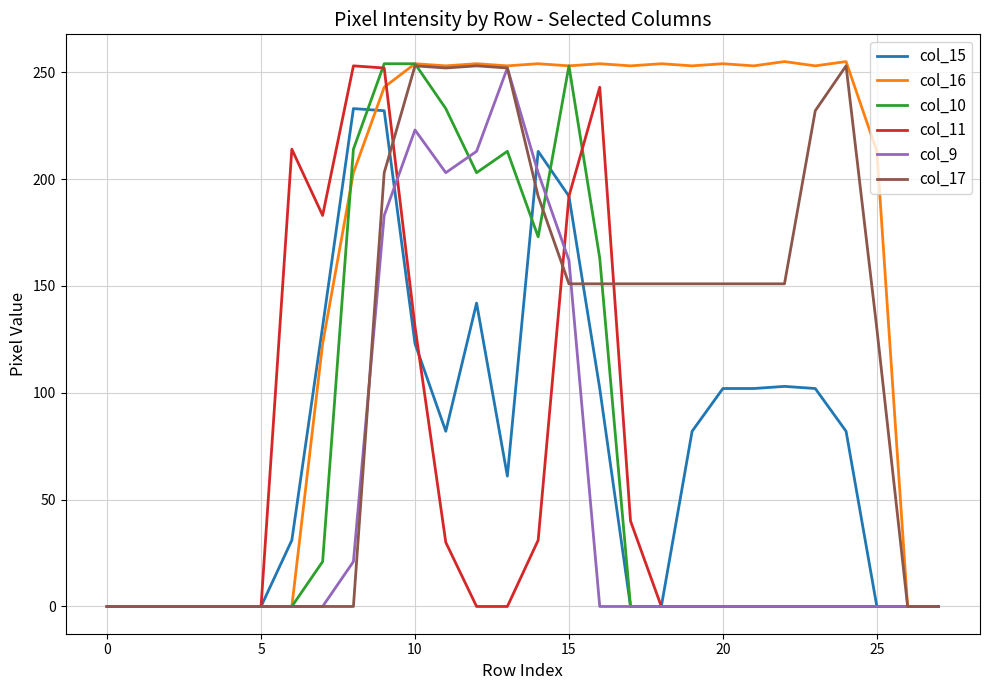

Which series has the largest total across all categories?

col_16